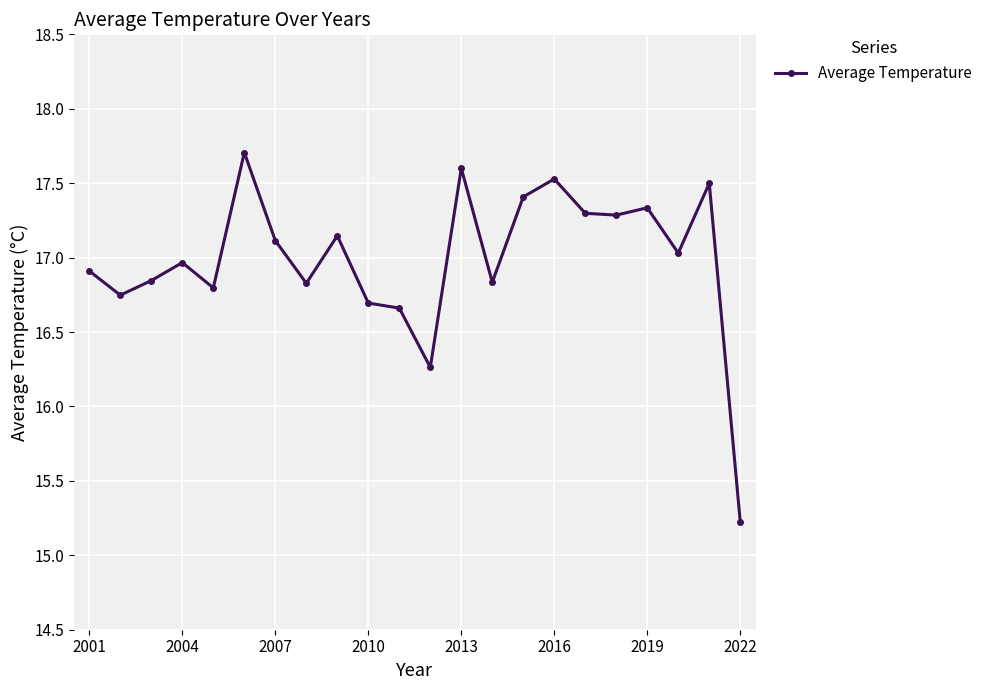

What is the average value?

17.0